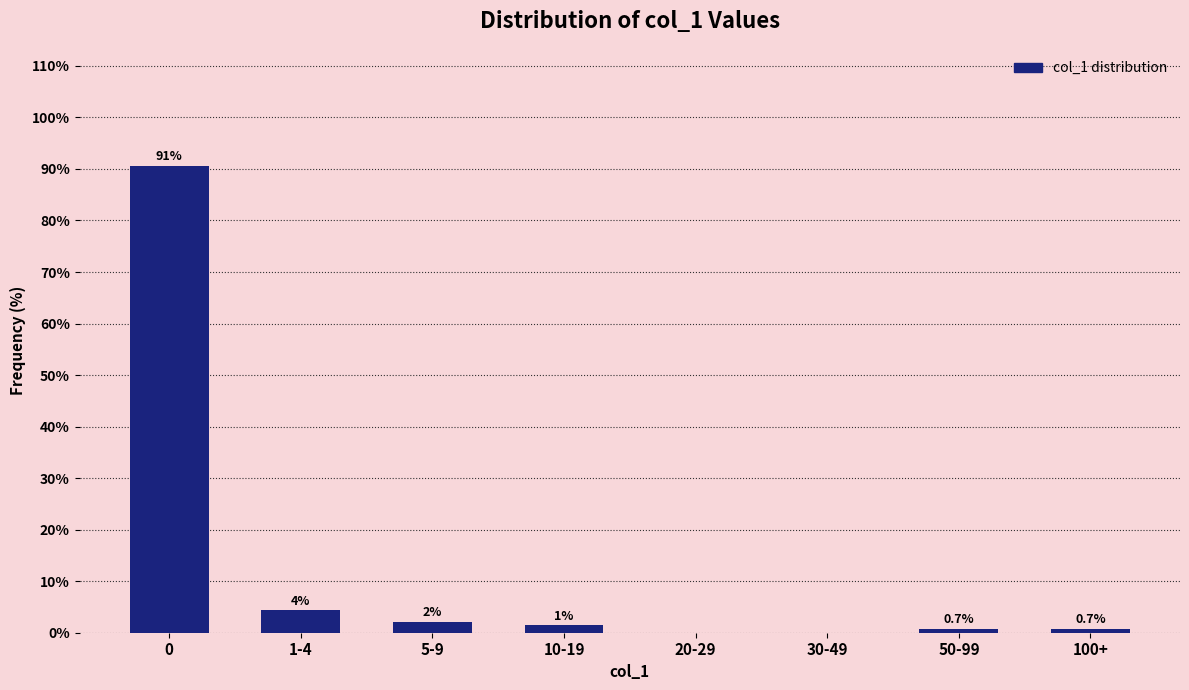

What is the ratio of the value at 1-4 to the value at 5-9?

2.0